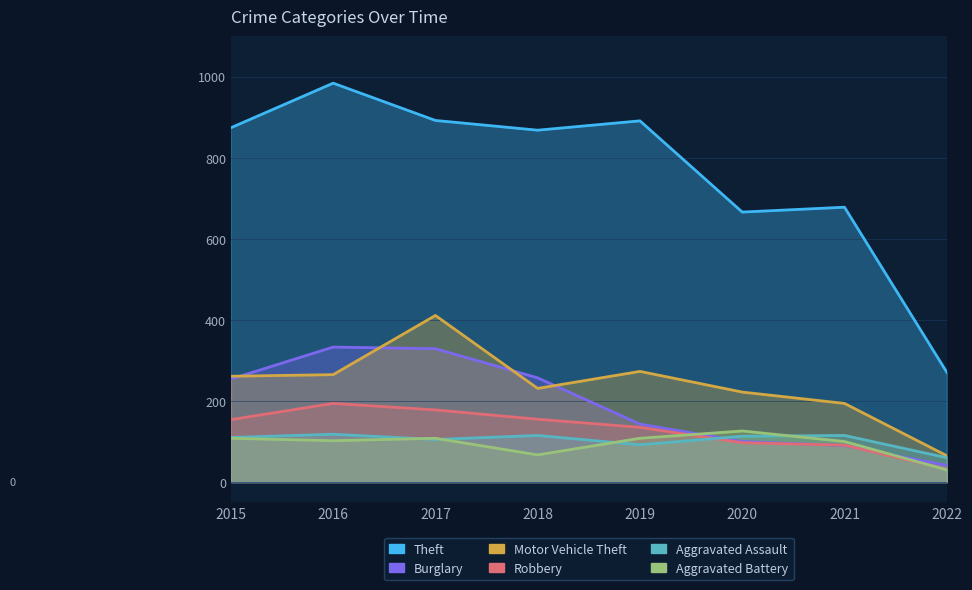

What is the minimum value shown in the chart?

30